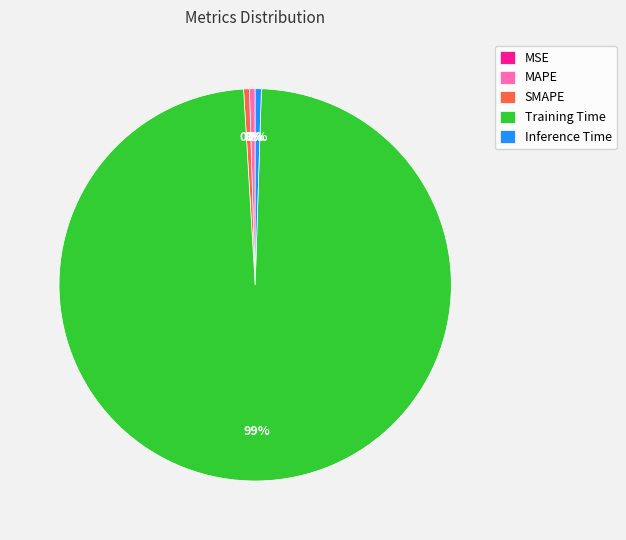

To the nearest percent, what is the average slice percentage?

20%